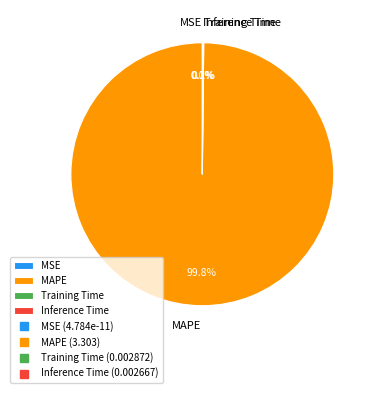

Is it true that SMAPE is 1% of the pie?

False